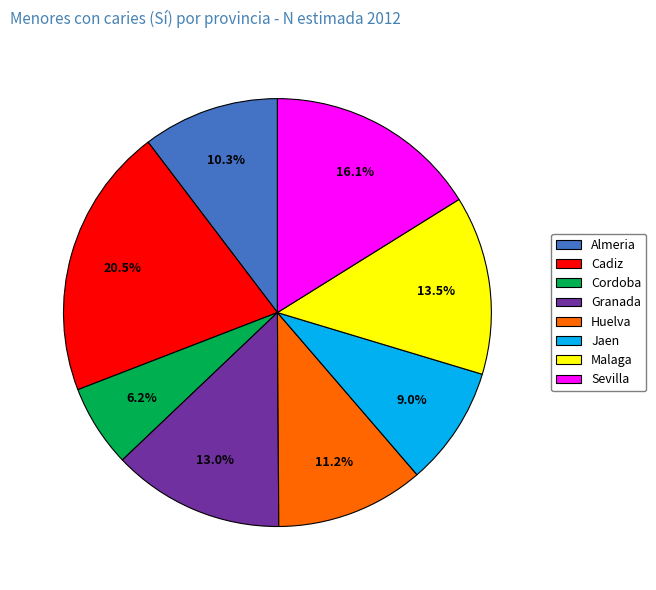

Does Jaen represent more than half of the total?

No